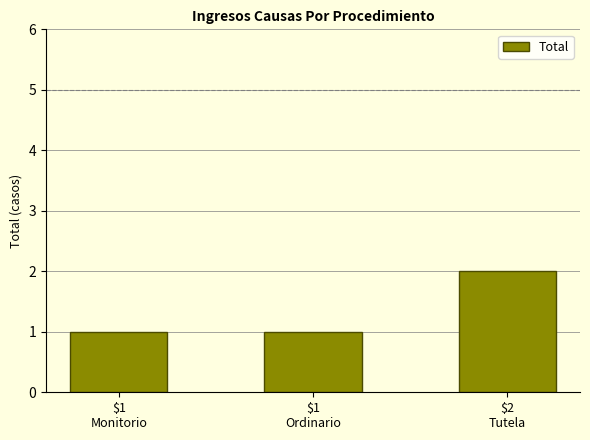

What is the value of the 3rd bar from the left?

2